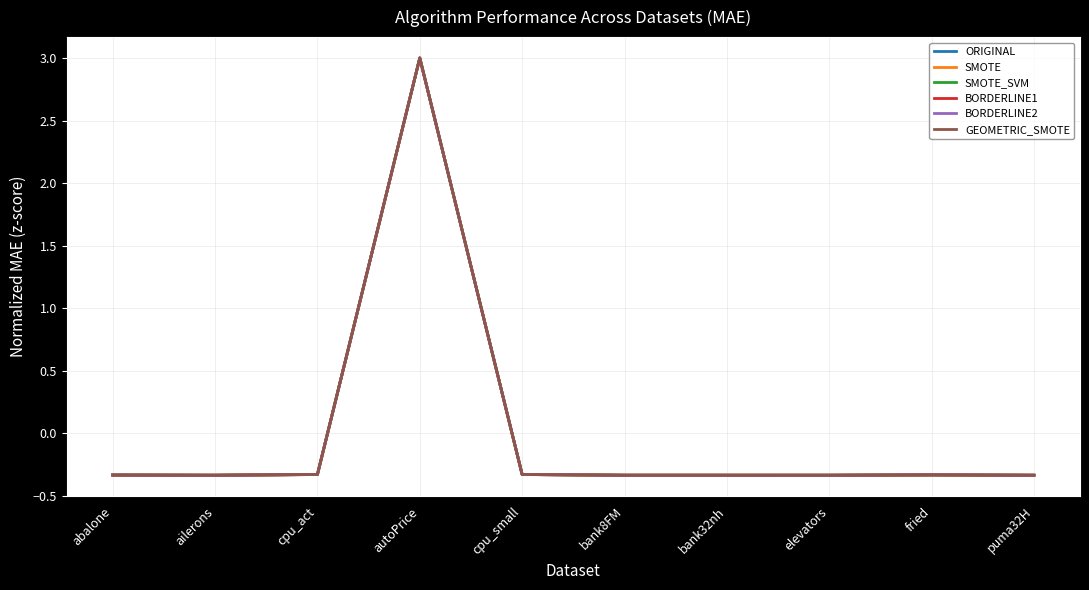

At which category does the chart reach its peak across all series?

autoPrice